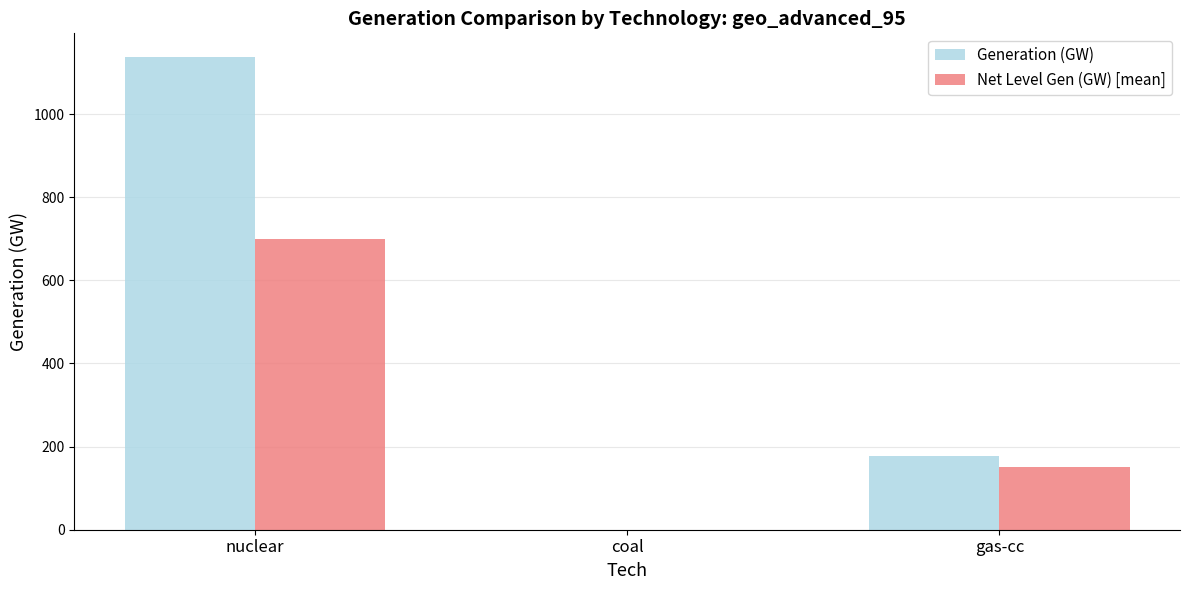

What is the sum of all Generation (GW) values?

1313.7